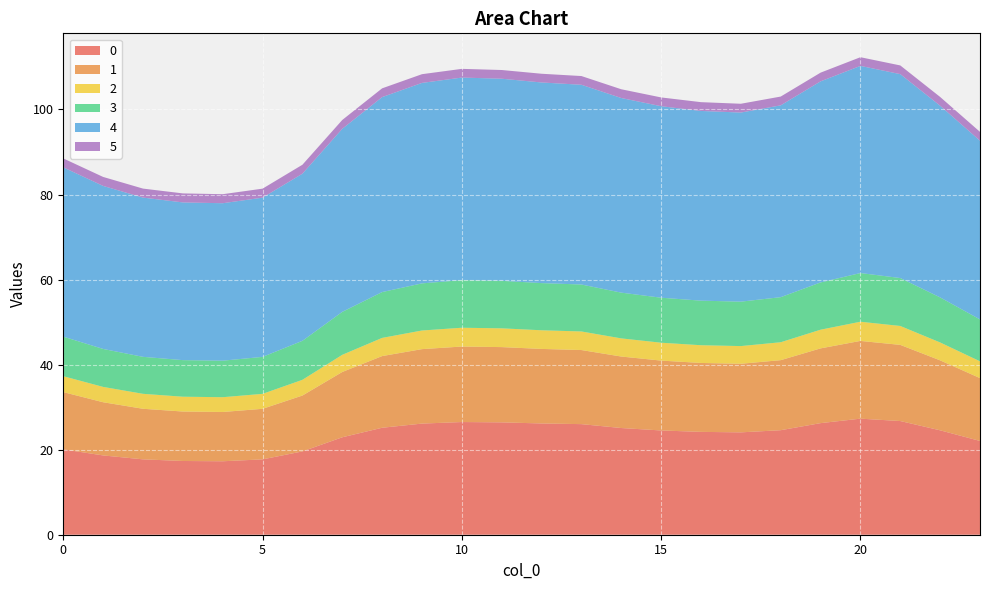

Reading left to right, extract all data points from this chart.

0: 20.1	18.6	17.7	17.3	17.3	17.7	19.6	22.9	25.2	26.1	26.5	26.4	26.2	26.0	25.1	24.5	24.2	24.1	24.6	26.2	27.3	26.7	24.6	22.1
1: 13.5	12.5	11.9	11.6	11.6	11.9	13.1	15.4	16.9	17.5	17.8	17.7	17.5	17.4	16.8	16.4	16.2	16.1	16.5	17.6	18.3	17.9	16.5	14.8
2: 3.7	3.6	3.5	3.5	3.5	3.5	3.7	4.0	4.3	4.4	4.4	4.4	4.4	4.4	4.3	4.2	4.2	4.2	4.2	4.4	4.5	4.4	4.2	3.9
3: 9.3	8.9	8.7	8.6	8.6	8.7	9.2	10.1	10.8	11.1	11.2	11.2	11.1	11.0	10.8	10.6	10.5	10.4	10.6	11.1	11.5	11.3	10.6	9.9
4: 39.8	38.3	37.4	37.1	37.0	37.4	39.3	43.0	45.9	47.1	47.6	47.5	47.2	47.0	45.8	45.0	44.6	44.5	45.1	47.3	48.7	48.0	45.1	42.0
5: 2.1	2.1	2.1	2.1	2.1	2.1	2.1	2.1	2.1	2.1	2.0	2.0	2.1	2.1	2.1	2.1	2.1	2.1	2.1	2.0	2.0	2.0	2.1	2.1